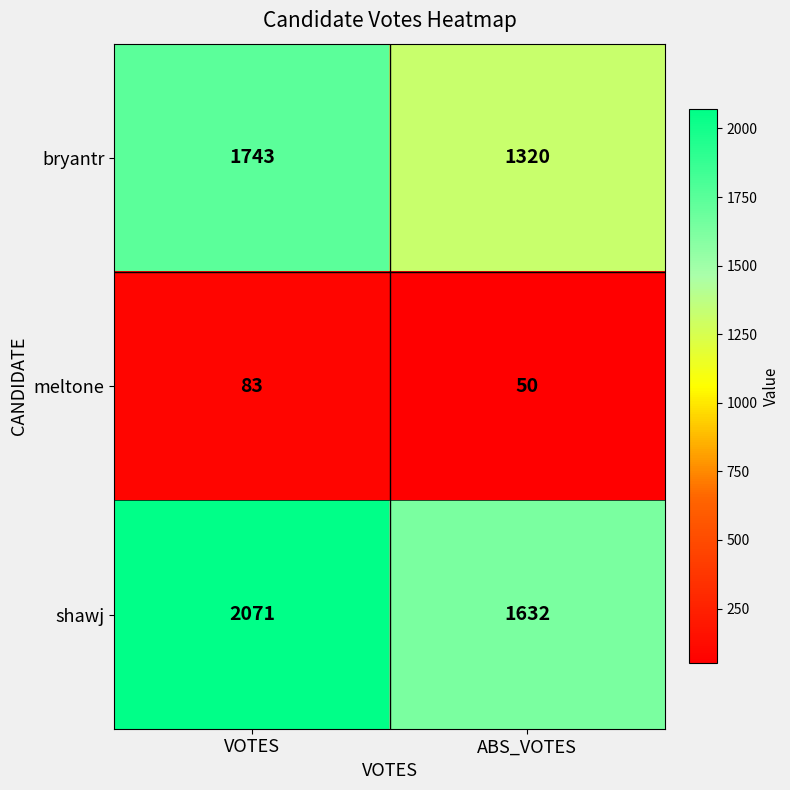

How many series are shown in this chart?

3